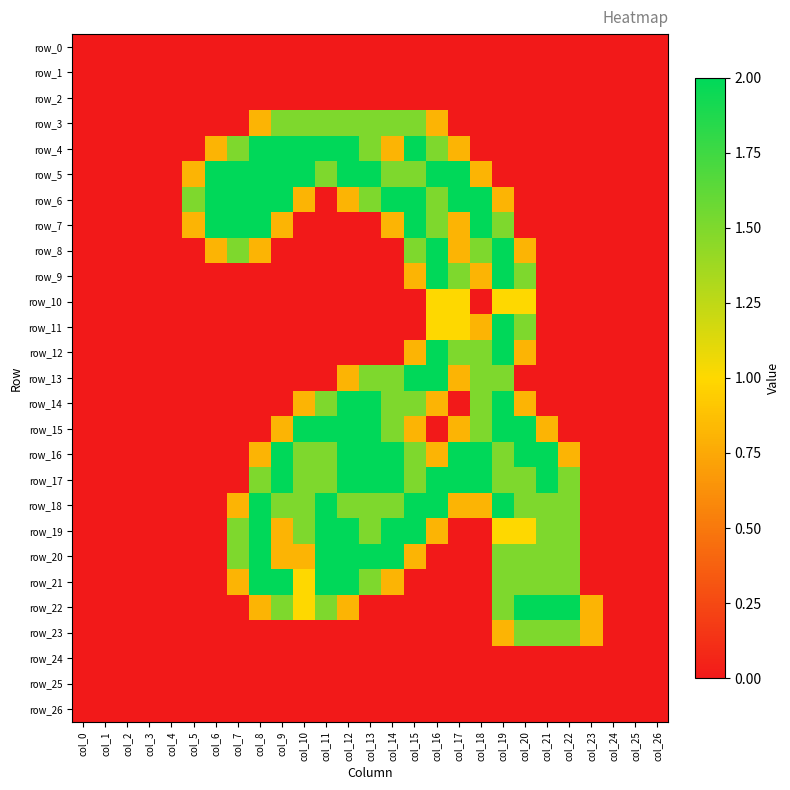

True or false: row_3 has a value of 0.0 at col_1.

True